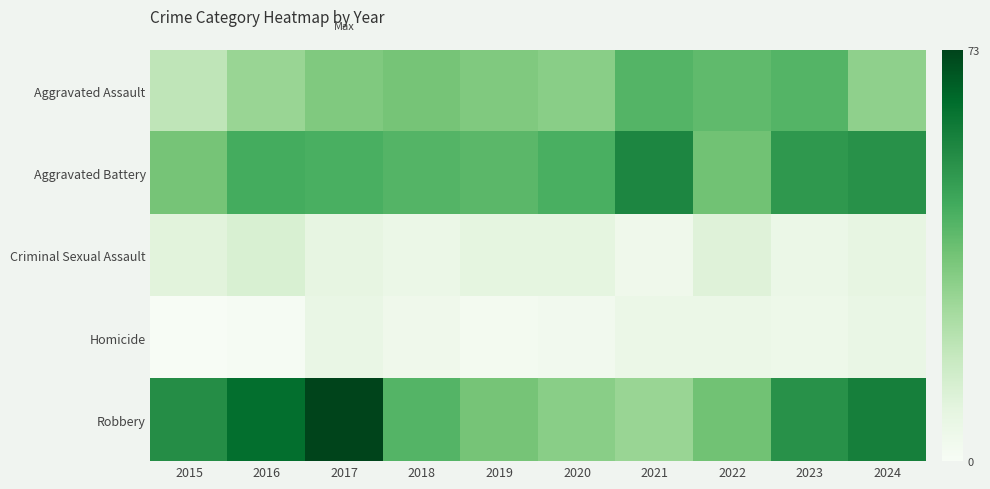

Reading left to right, list all the values displayed in this chart.

Aggravated Assault: 2015=20	2016=29	2017=34	2018=36	2019=34	2020=32	2021=42	2022=40	2023=42	2024=31
Aggravated Battery: 2015=36	2016=45	2017=44	2018=42	2019=41	2020=44	2021=56	2022=37	2023=51	2024=53
Criminal Sexual Assault: 2015=10	2016=13	2017=8	2018=6	2019=9	2020=9	2021=4	2022=11	2023=6	2024=8
Homicide: 2015=0	2016=1	2017=7	2018=4	2019=2	2020=3	2021=6	2022=6	2023=5	2024=7
Robbery: 2015=54	2016=63	2017=73	2018=42	2019=36	2020=32	2021=29	2022=37	2023=53	2024=58